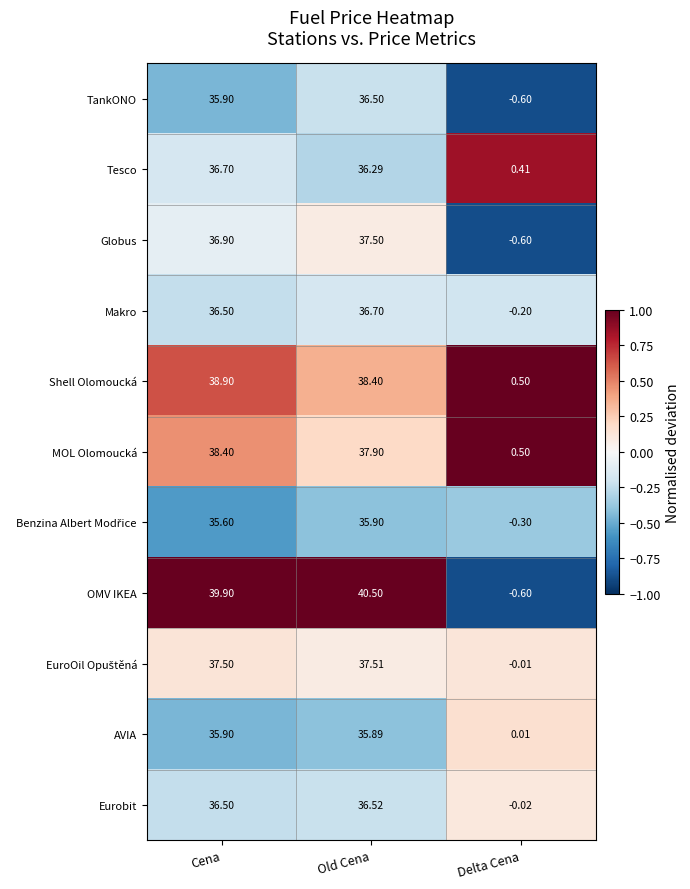

Which series has the largest range (max minus min)?

OMV IKEA